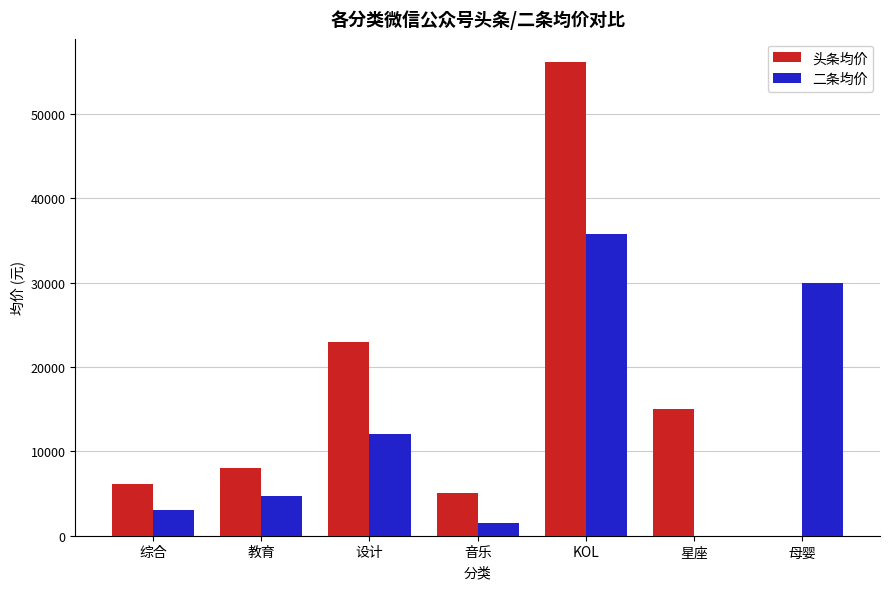

Reading right to left, transcribe all the data shown in this chart.

头条均价: 0	15000	56100	5100	23000	8066	6158
二条均价: 30000	0	35700	1500	12000	4666	3006